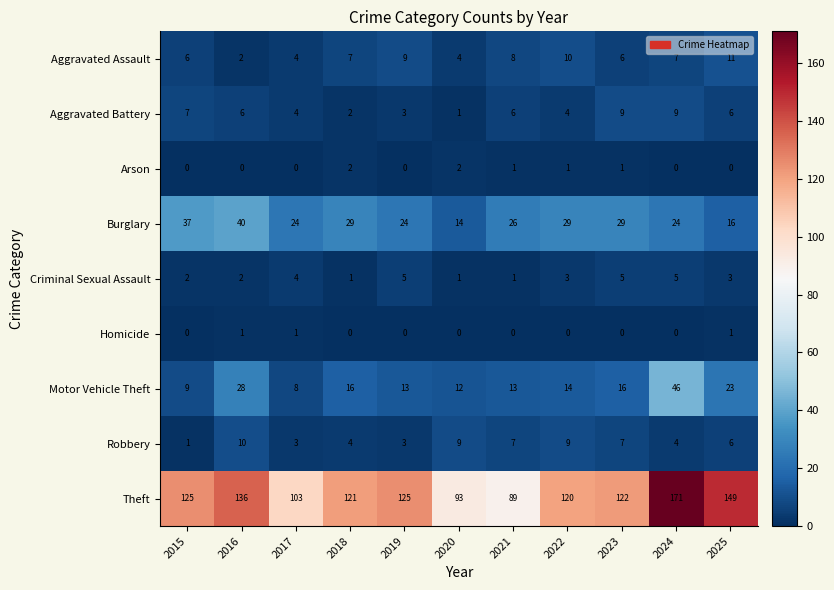

Which series has the widest spread of values?

Theft